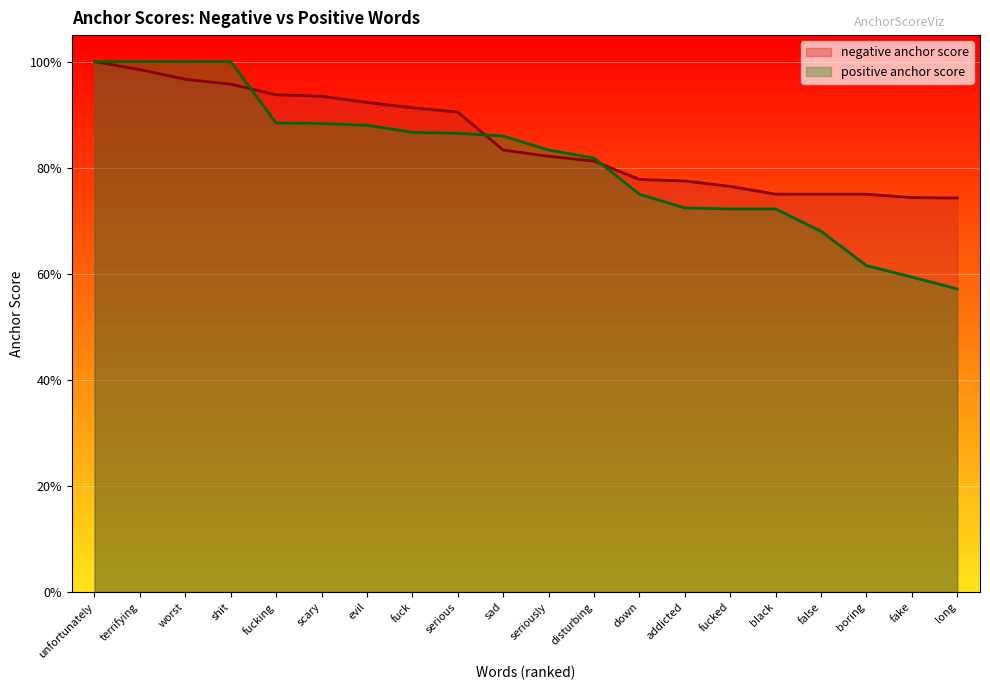

What is the smallest value displayed?

0.6